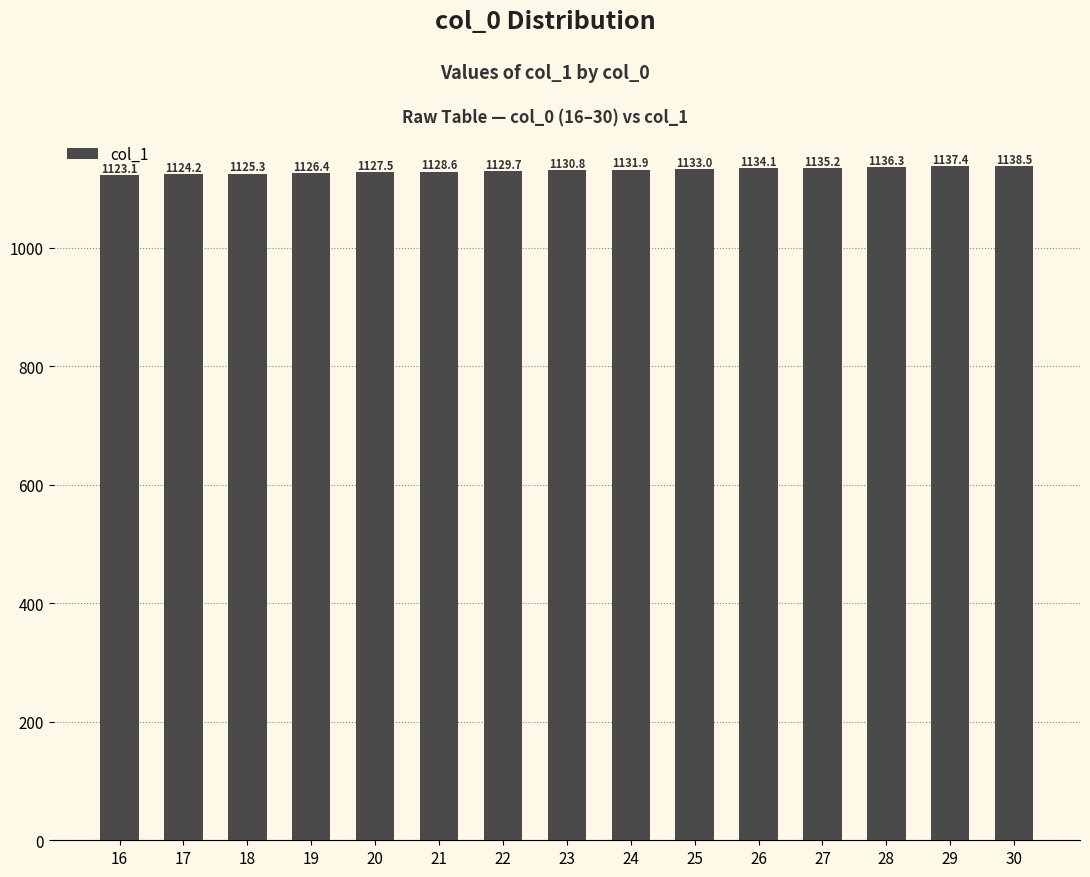

What is the value of the 3rd bar from the left?

1125.3